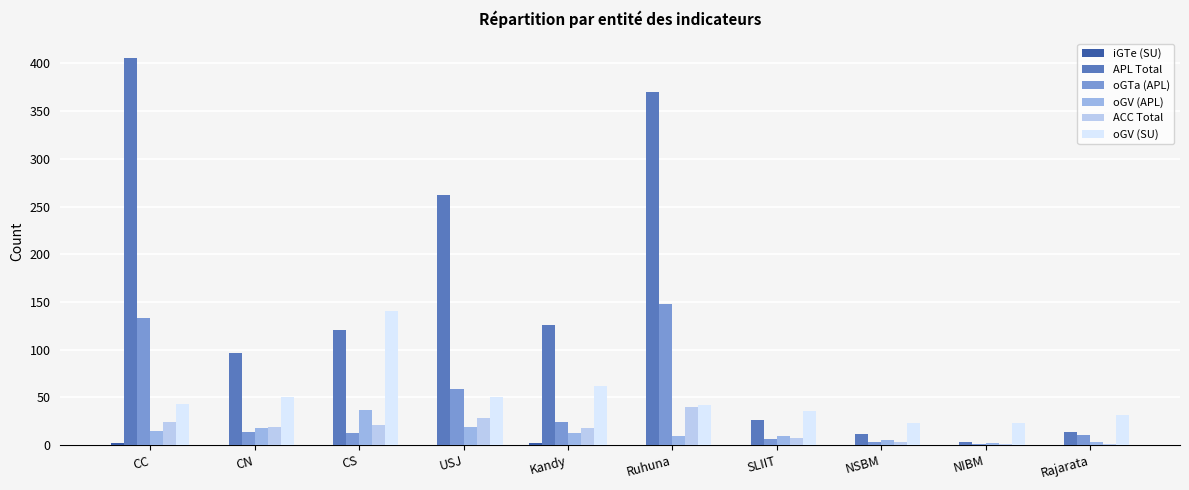

Where does the oGV (SU) series first go above 43?

CN